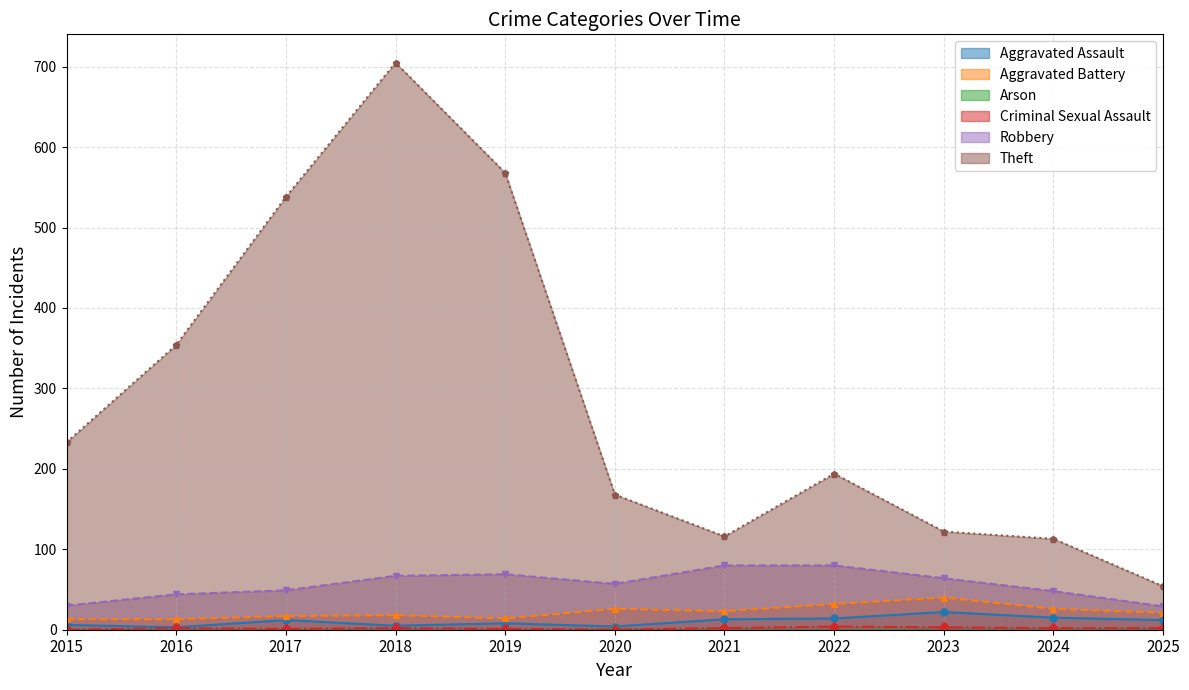

Reading left to right, transcribe all the data shown in this chart.

Aggravated Assault: 2015=6	2016=3	2017=12	2018=5	2019=8	2020=4	2021=13	2022=14	2023=22	2024=15	2025=12
Aggravated Battery: 2015=13	2016=13	2017=17	2018=18	2019=14	2020=26	2021=23	2022=32	2023=40	2024=26	2025=21
Arson: 2015=0	2016=0	2017=0	2018=0	2019=0	2020=1	2021=0	2022=0	2023=2	2024=1	2025=0
Criminal Sexual Assault: 2015=0	2016=2	2017=1	2018=2	2019=1	2020=0	2021=2	2022=4	2023=3	2024=2	2025=2
Robbery: 2015=30	2016=44	2017=49	2018=67	2019=69	2020=57	2021=80	2022=80	2023=64	2024=48	2025=29
Theft: 2015=233	2016=354	2017=538	2018=705	2019=568	2020=168	2021=116	2022=194	2023=122	2024=113	2025=54